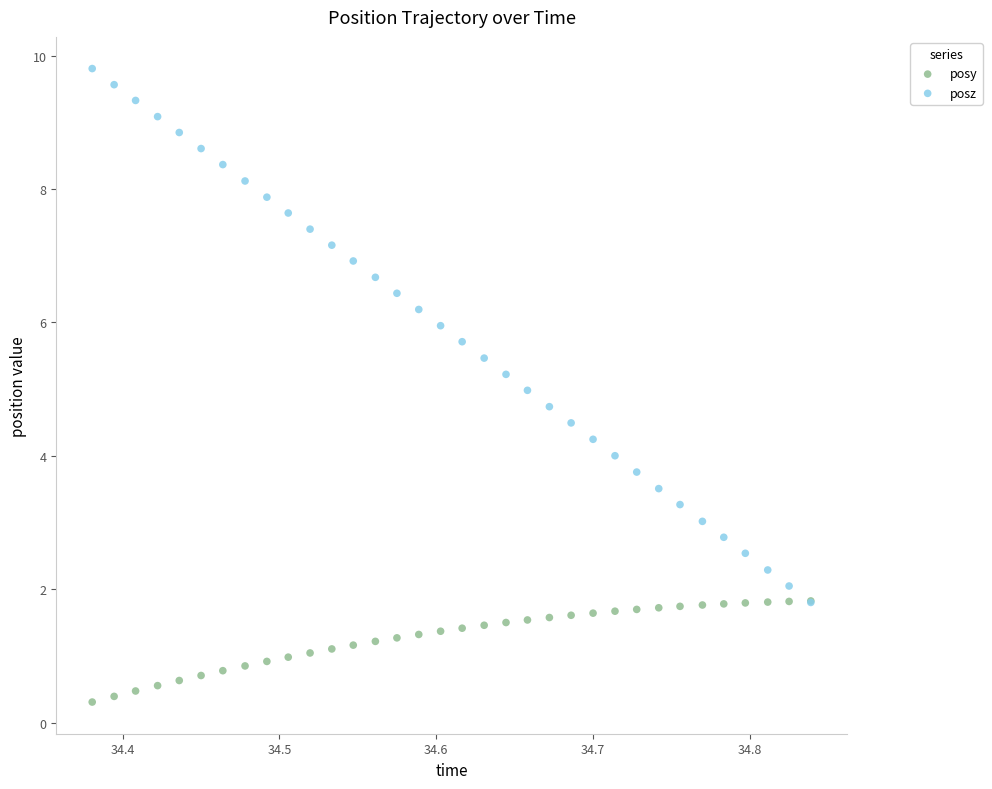

Which series has the largest Y range (max minus min)?

posz